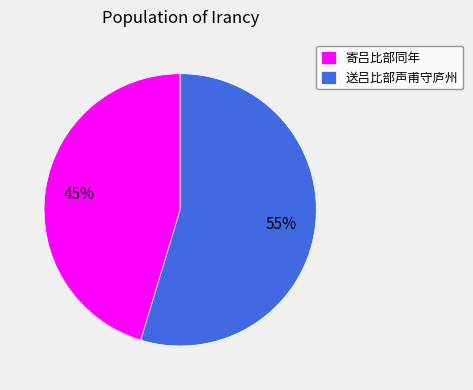

To the nearest percent, what is the average slice percentage?

50%